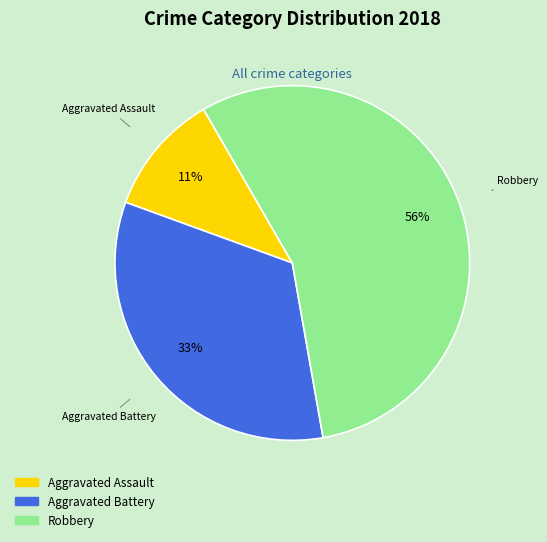

Is there a majority slice in this chart?

Yes